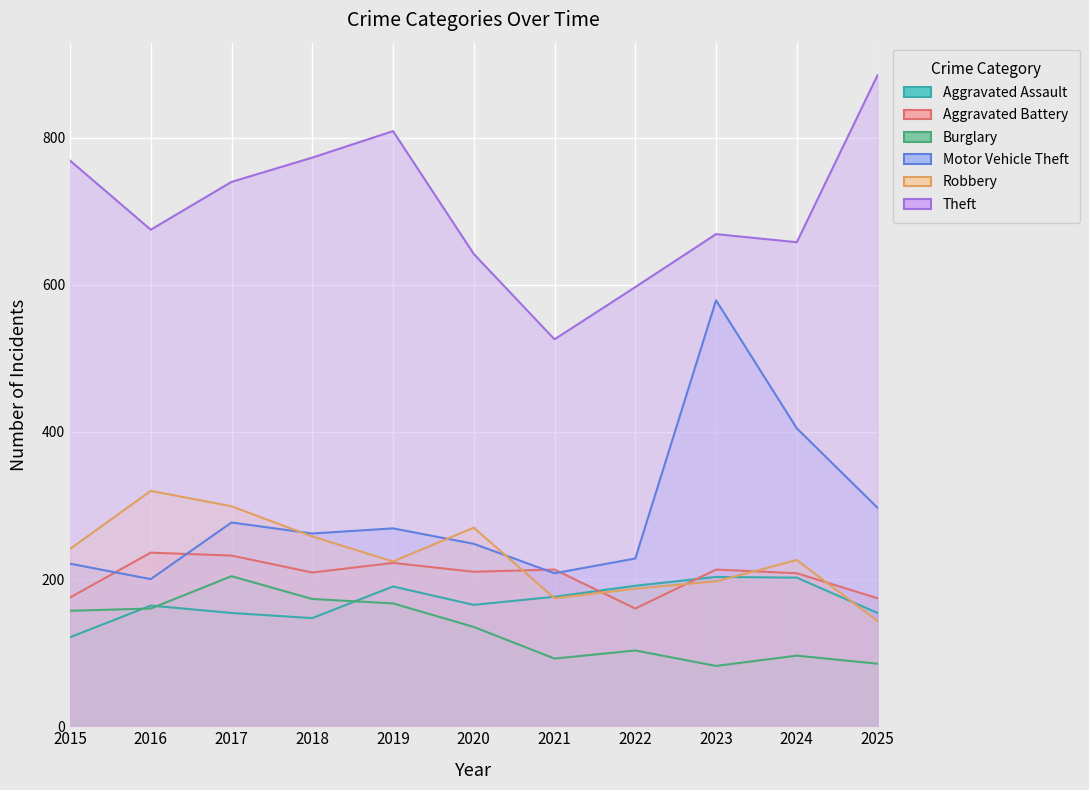

Rank the categories by Burglary value from highest to lowest.

2017, 2018, 2019, 2016, 2015, 2020, 2022, 2024, 2021, 2025, 2023